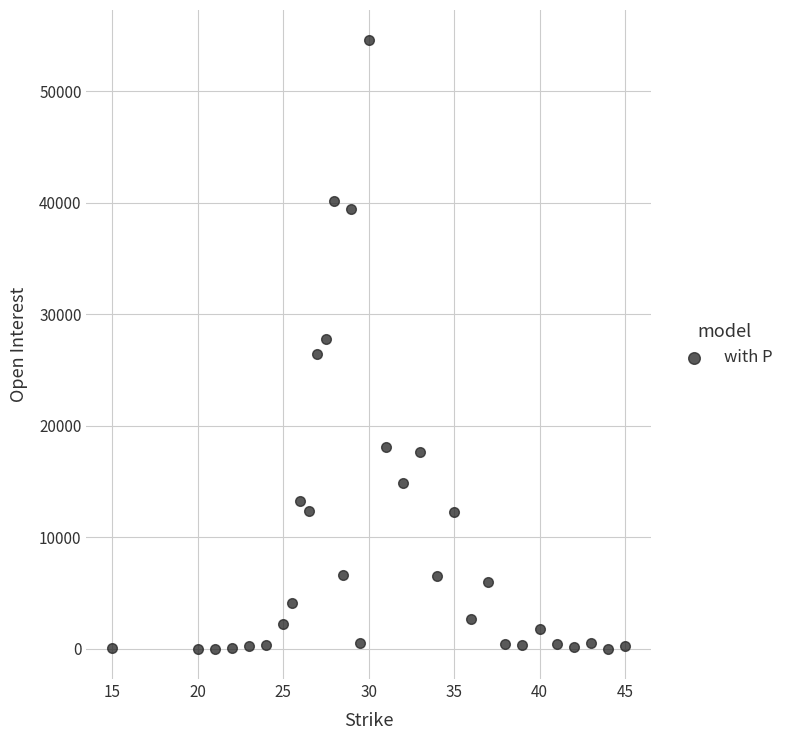

What is the range of Y values (max minus min)?

54585